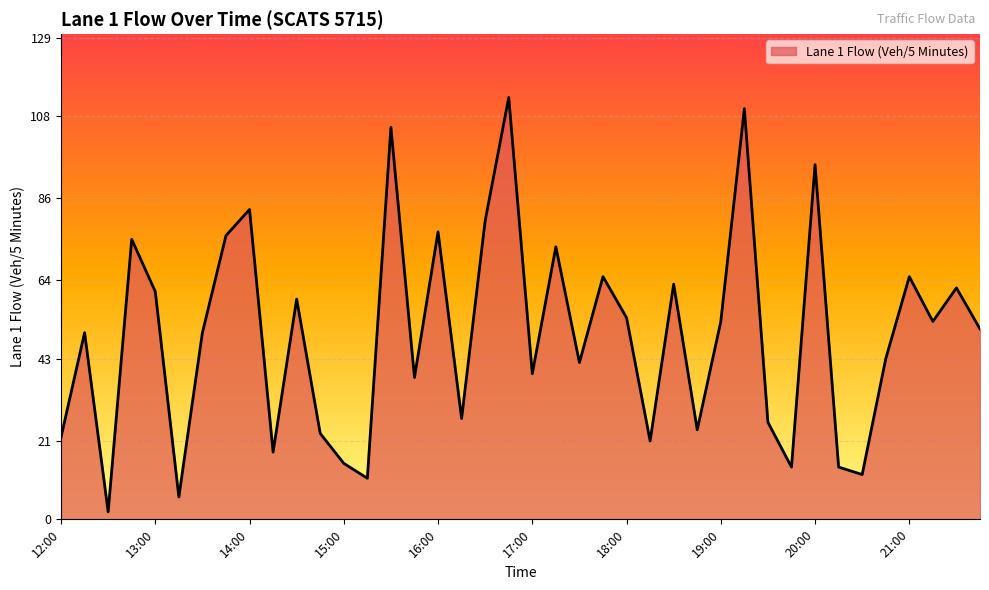

What is the greatest value displayed?

113